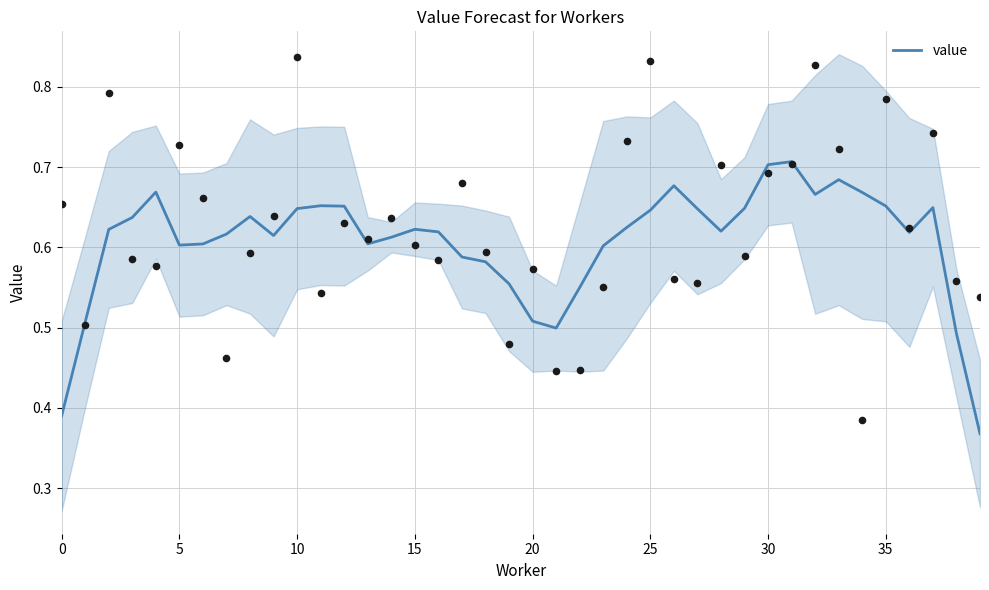

Between 26 and 15, which is larger?

26